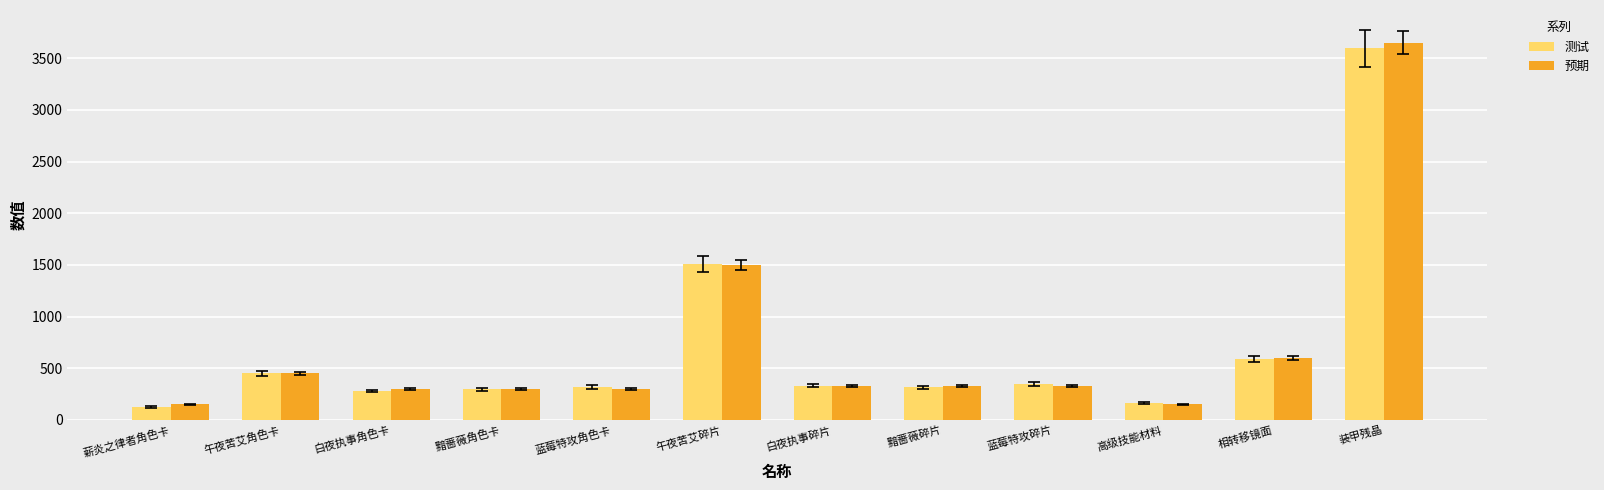

Between 黯蔷薇碎片 and 高级技能材料, which series saw the biggest shift?

预期